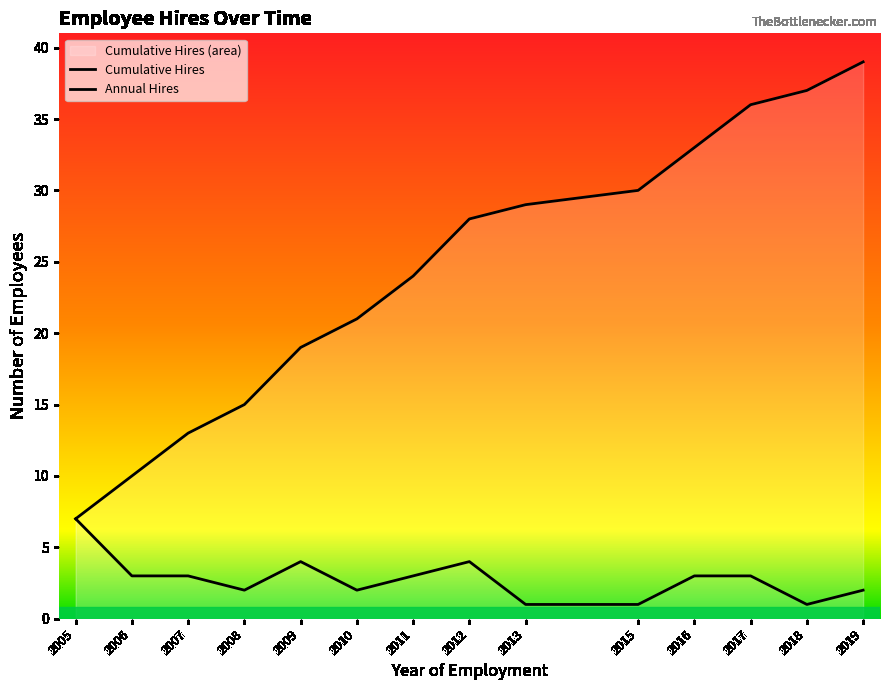

Rank the categories by value from highest to lowest.

2019, 2018, 2017, 2016, 2015, 2013, 2012, 2011, 2010, 2009, 2008, 2007, 2006, 2005